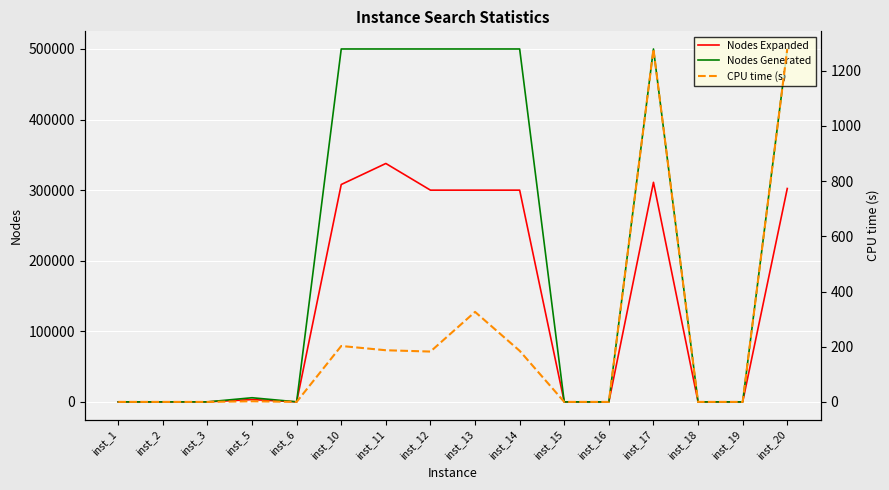

At which category does Nodes Expanded reach its first local peak?

inst_5